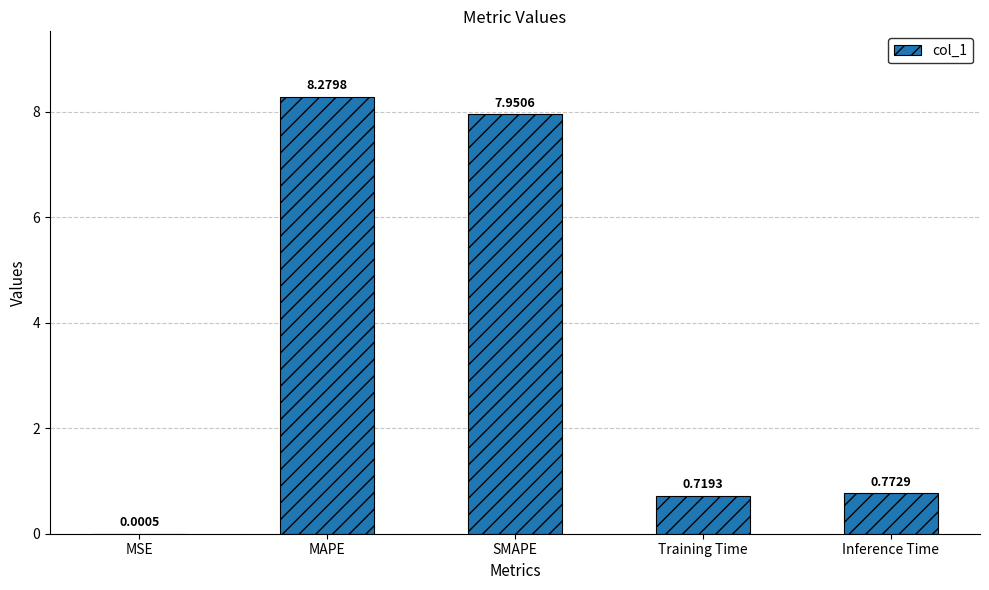

What is the change in value from MAPE to Inference Time?

-7.5